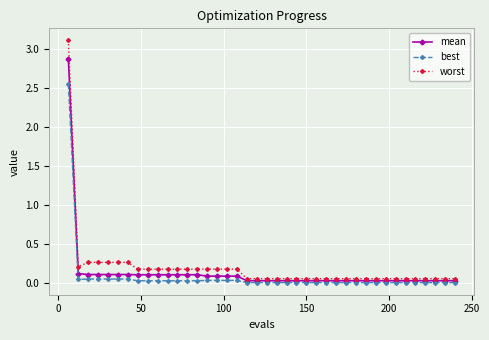

What is the maximum value shown in the chart?

3.1